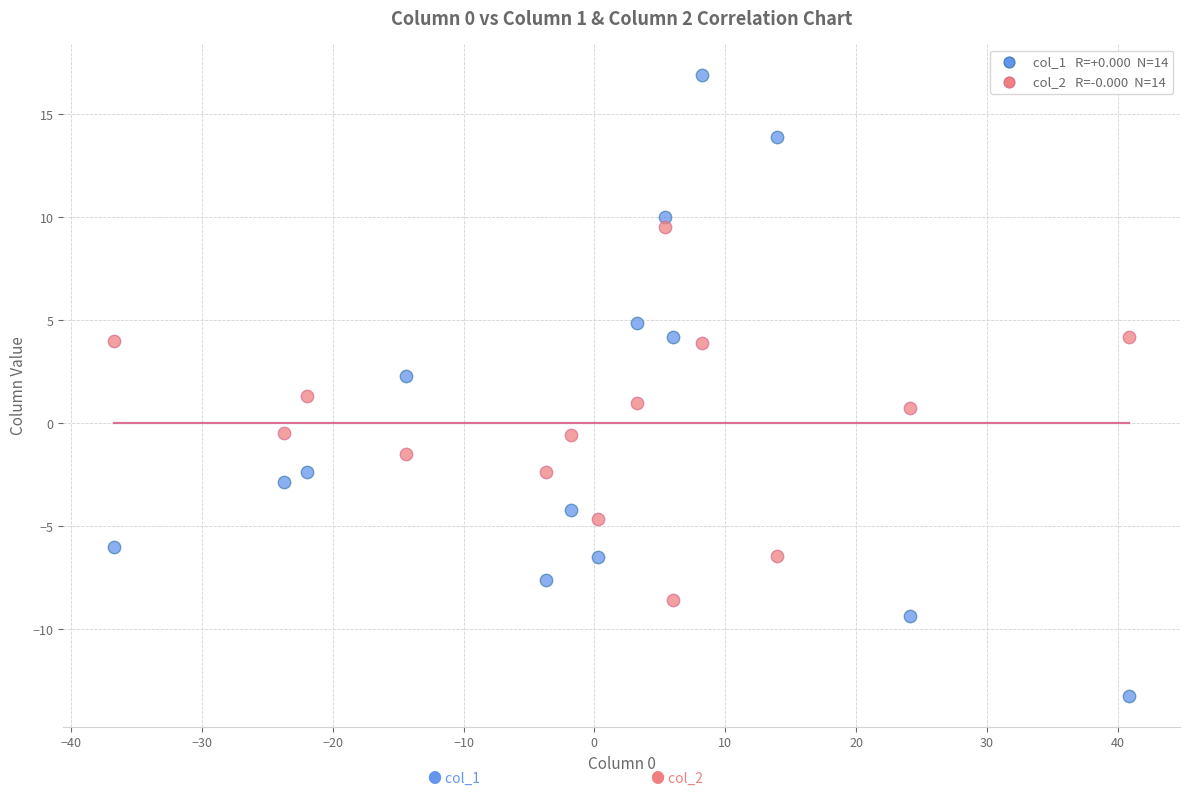

Across all data points, what is the range of Y values (max minus min)?

30.2